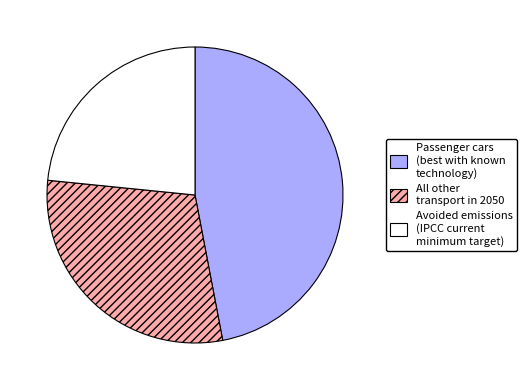

True or false: All other transport in 2050 accounts for 30% of the total.

True